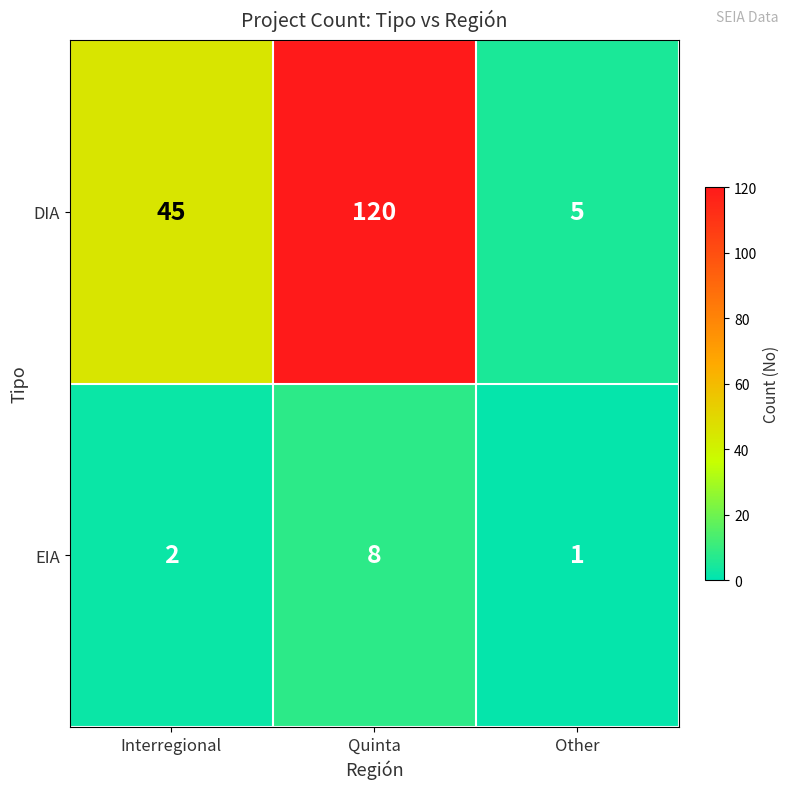

Which category has the highest value in the EIA series?

Quinta